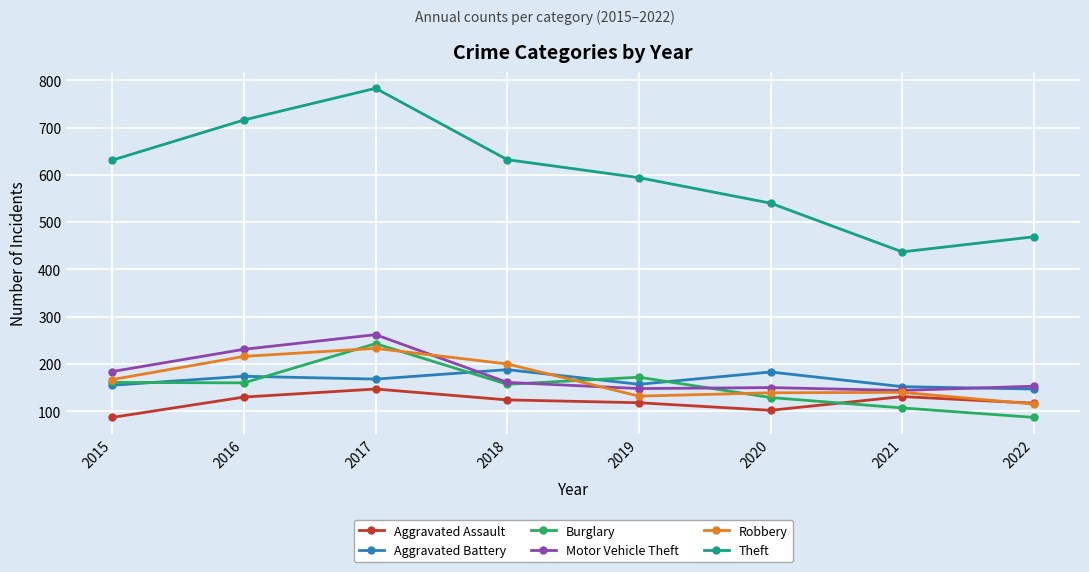

What is the maximum value for Aggravated Battery?

188